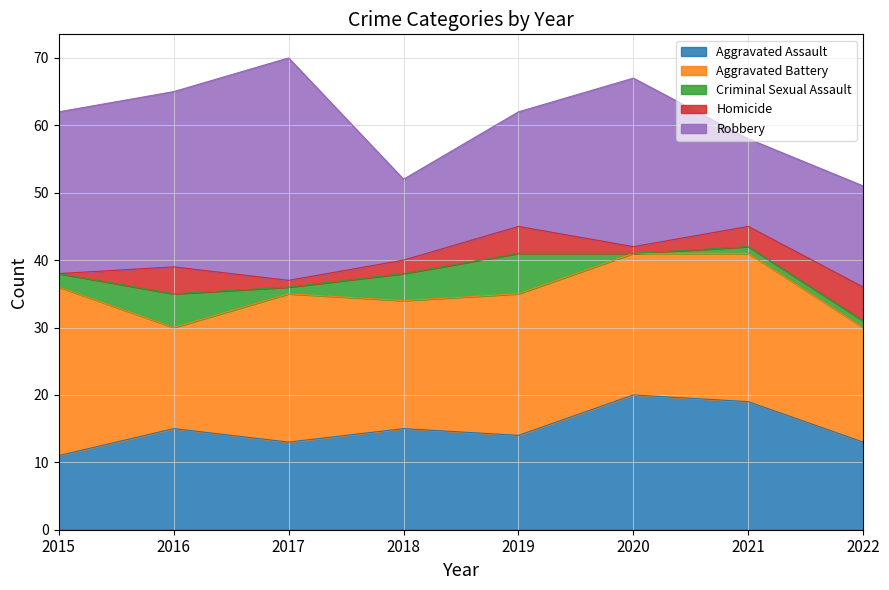

At which label does Aggravated Assault first exceed 15?

2020